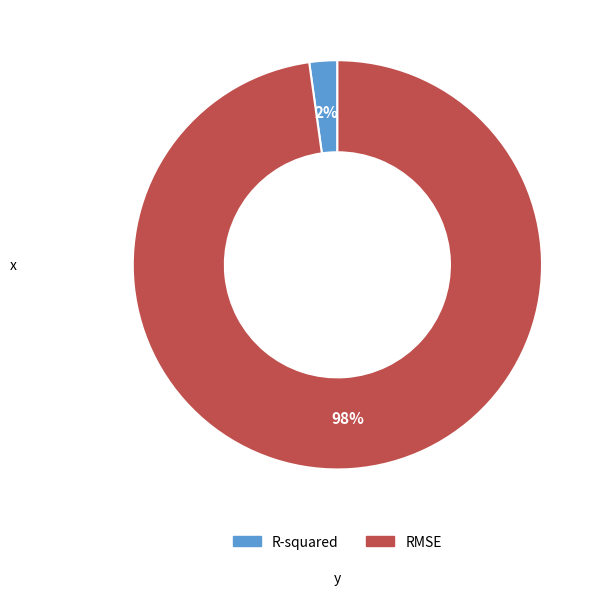

To the nearest percent, what is the average slice percentage?

50%